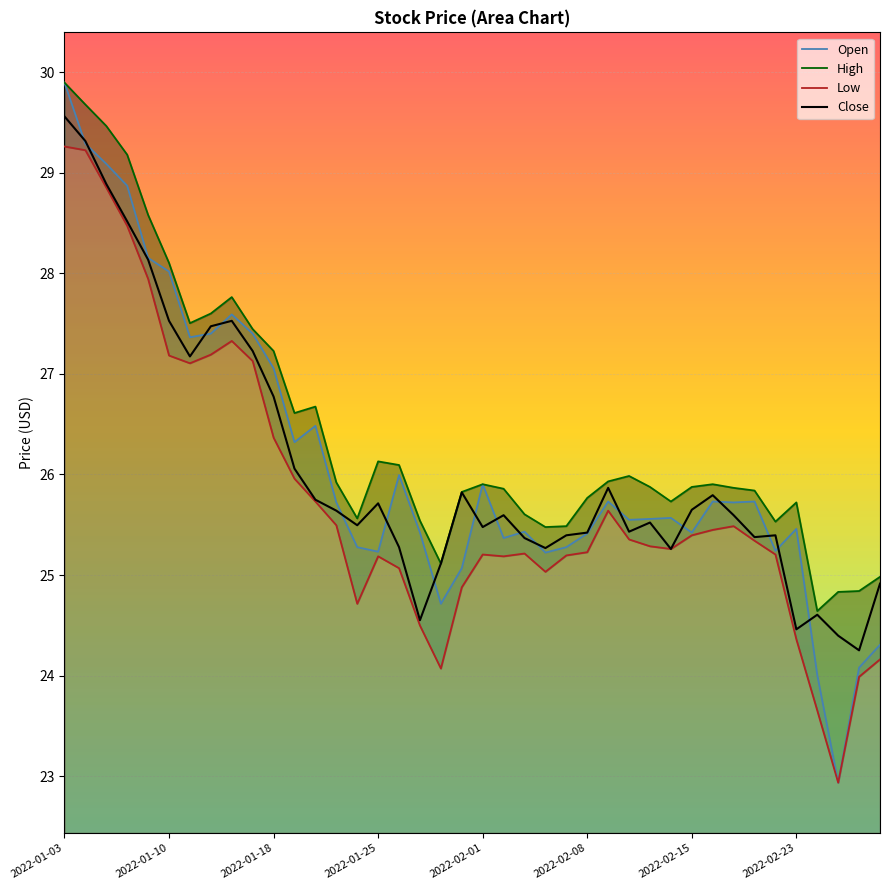

The High series shows 25.7 at 29. True or false?

True